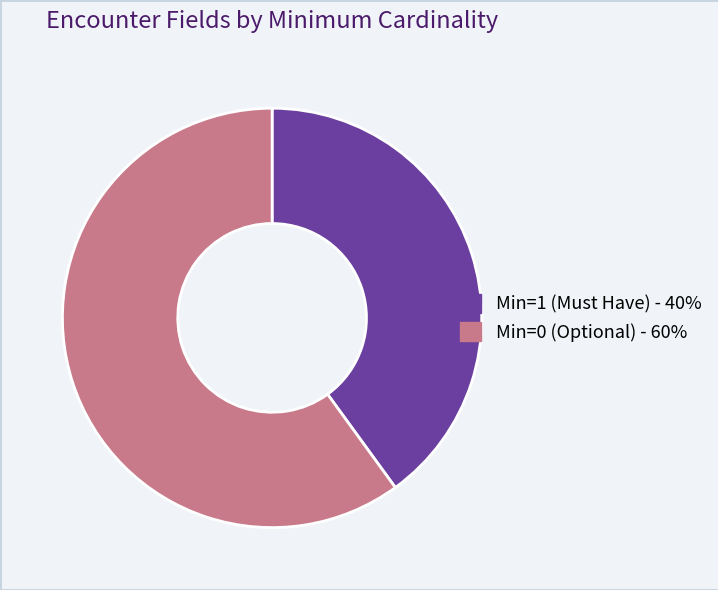

Is there any slice that represents more than half of the pie?

Yes